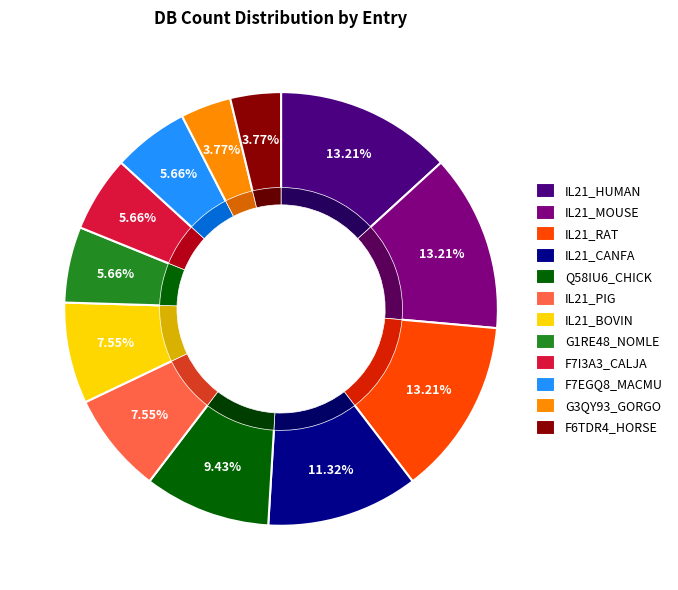

To the nearest percent, what is the average slice percentage?

8%